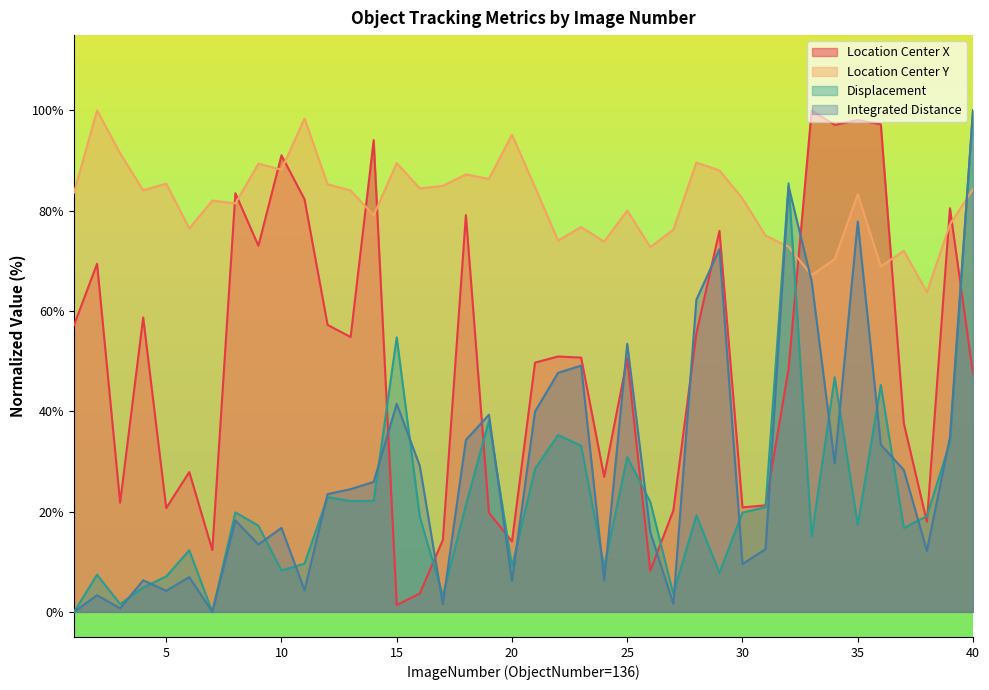

How many values in the TrackObjects_IntegratedDistance_50 series exceed 24?

20